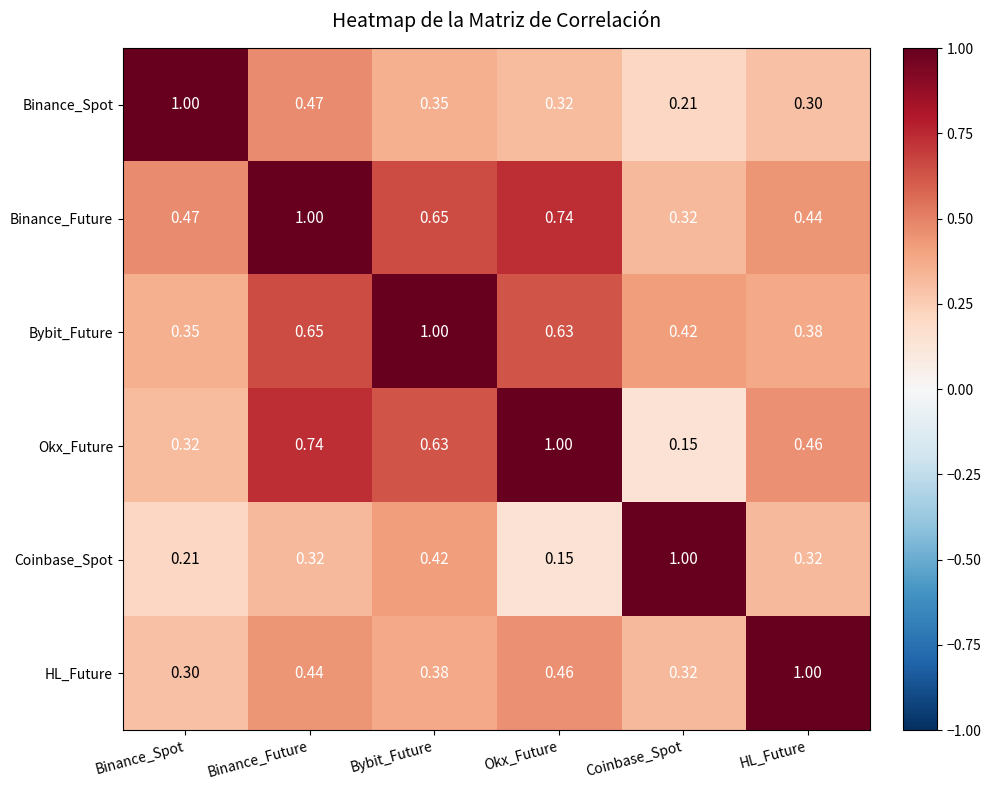

Rank the categories by Bybit_Future value from lowest to highest.

Binance_Spot, HL_Future, Coinbase_Spot, Okx_Future, Binance_Future, Bybit_Future